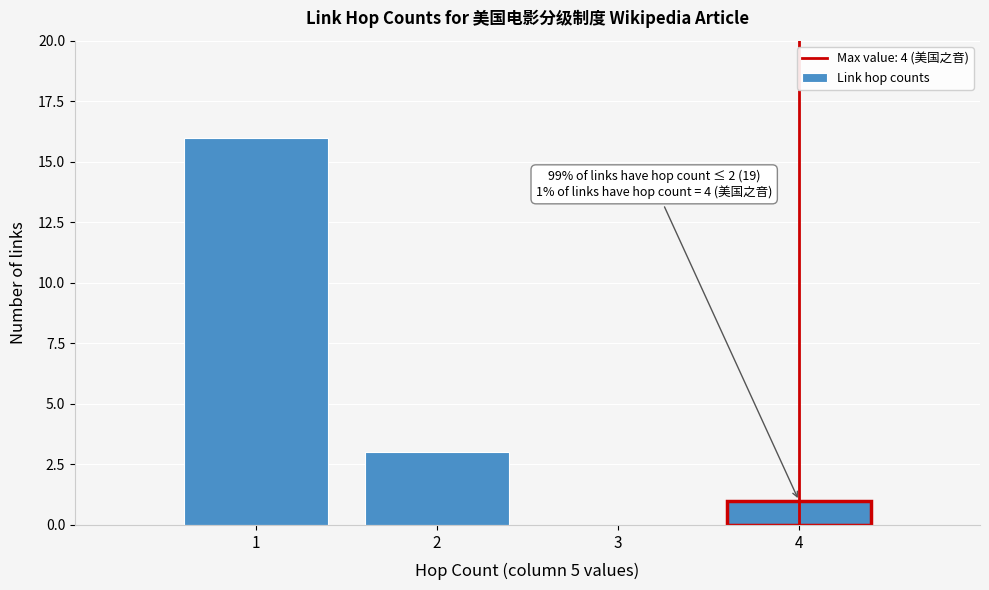

Over which range of the x-axis is the bar tallest?

0.5 to 1.5